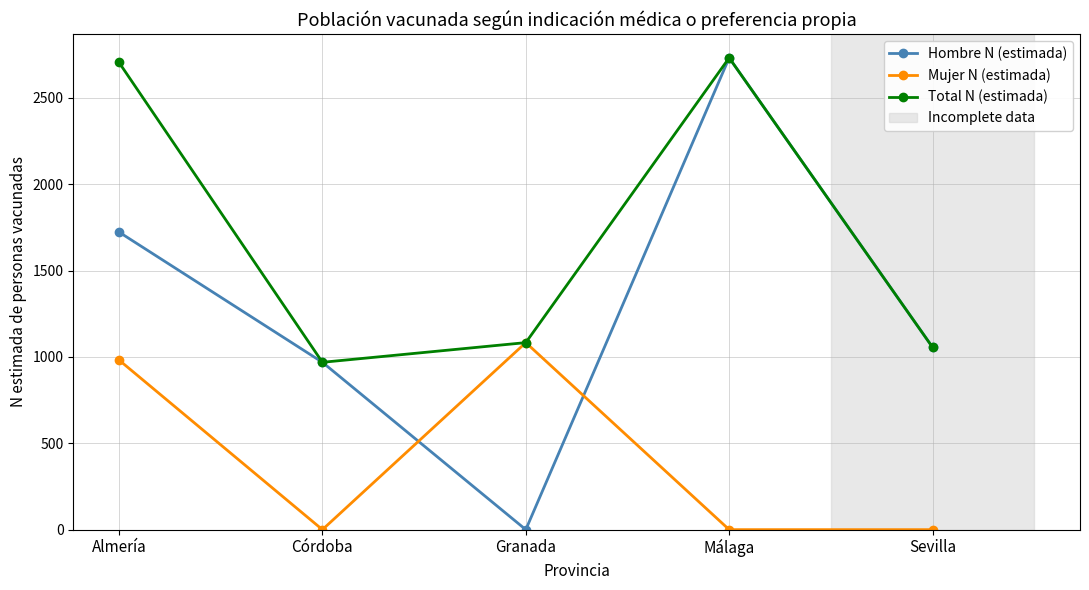

What is the maximum value shown in the chart?

2732